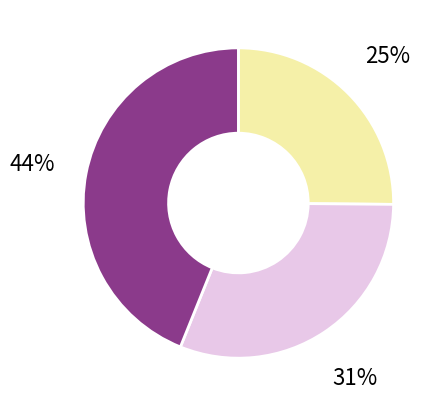

Does any single category account for the majority?

No